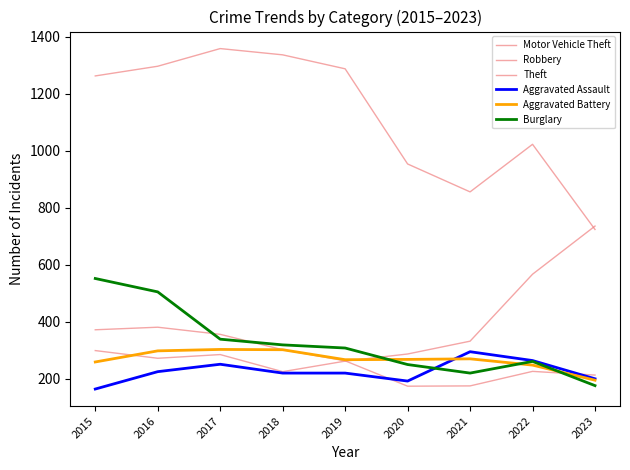

How many lines are shown in the chart?

6